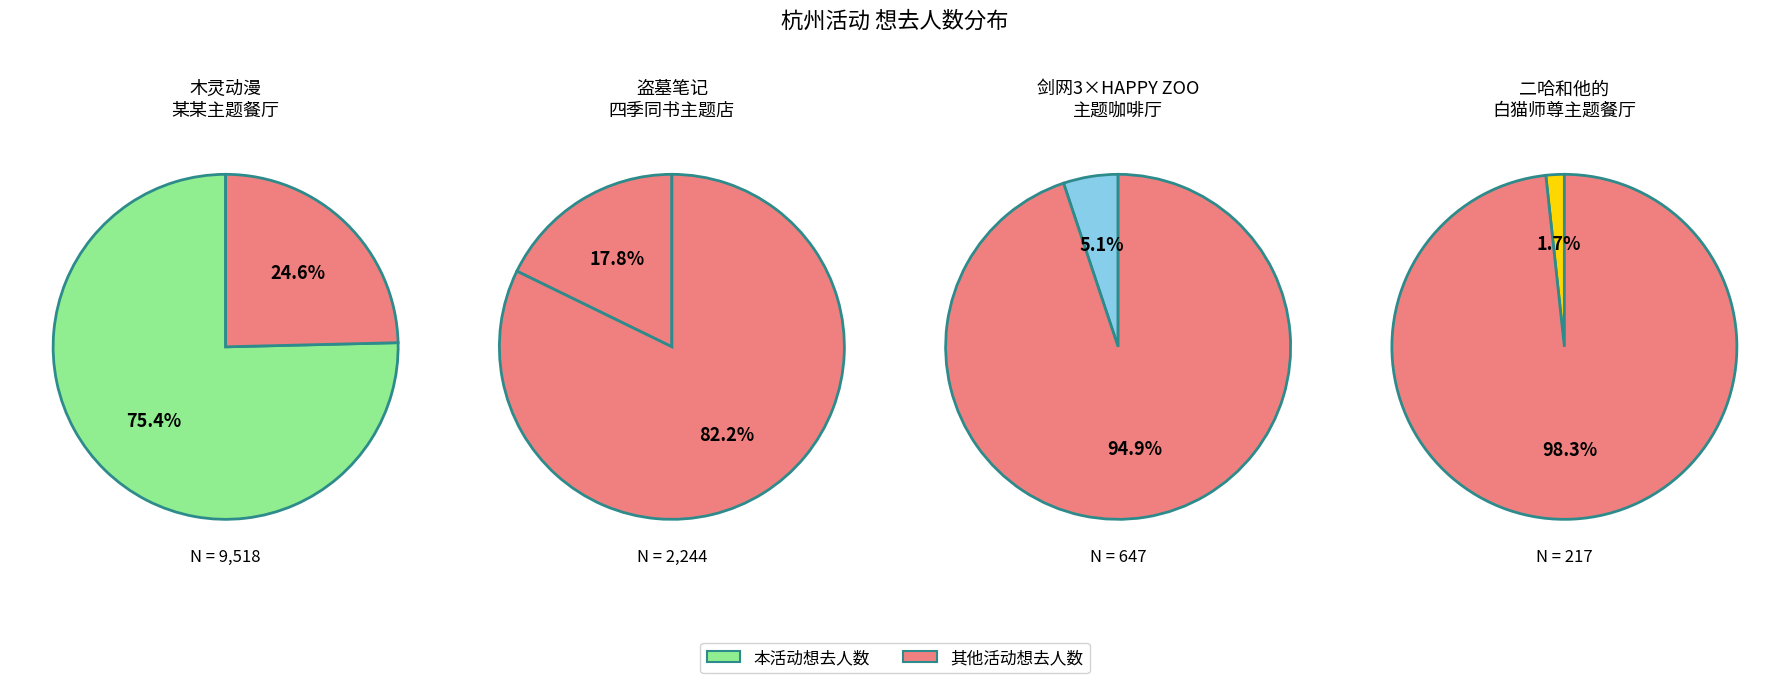

To the nearest percent, what portion does 杭州·剑网3×HAPPY ZOO 剑网3十五周年主题咖啡厅 represent?

5%